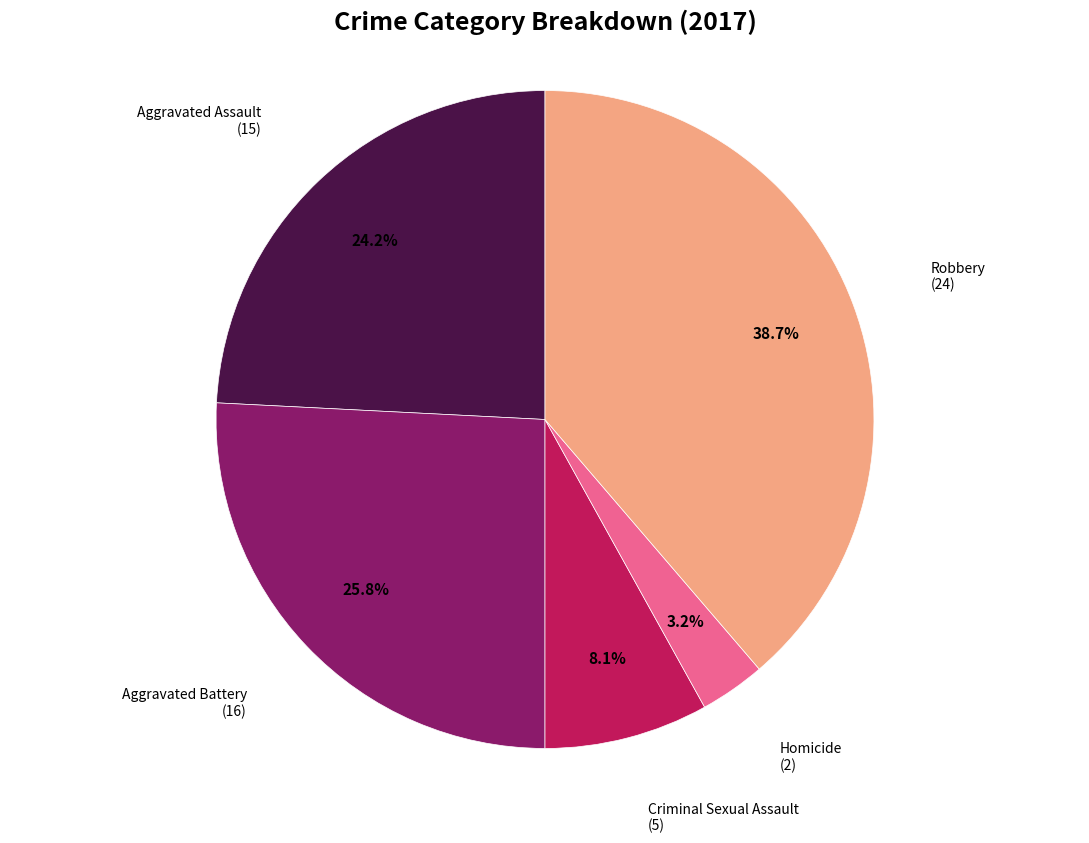

Is there any slice that represents more than half of the pie?

No